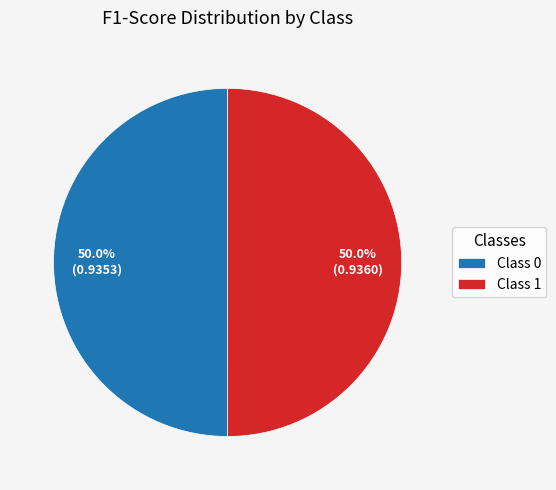

What percentage do Class 1 and Class 0 together represent?

100.0%